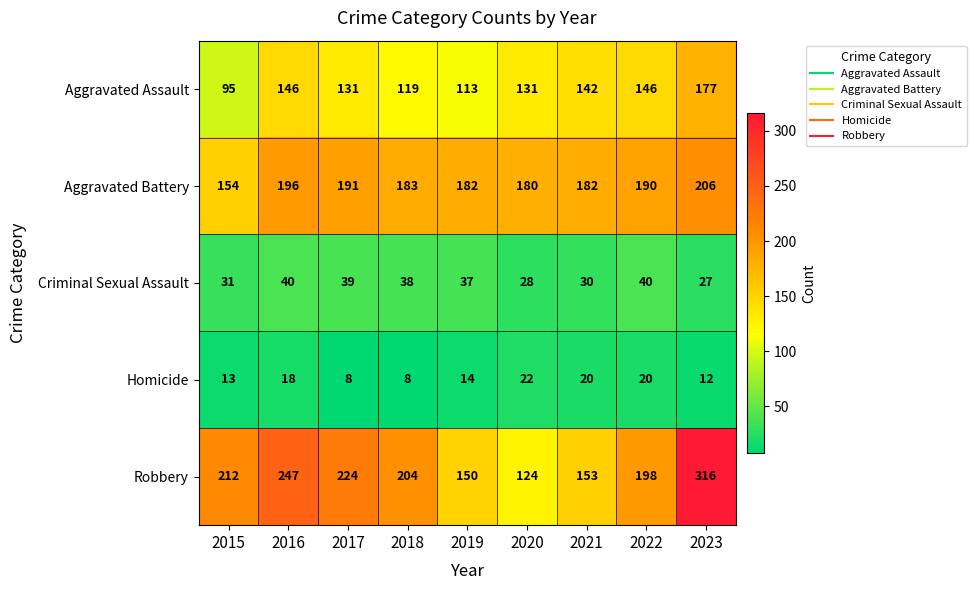

What is the maximum value shown in the chart?

316